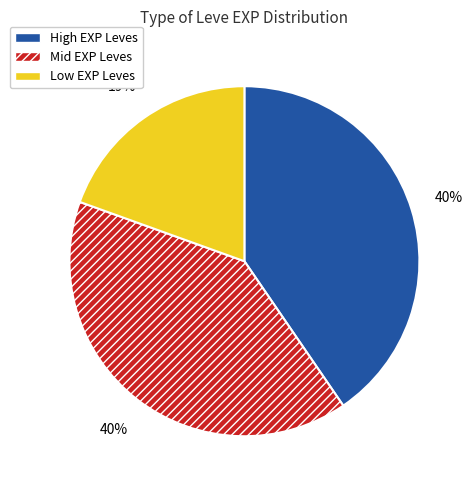

To the nearest percent, what is the average slice percentage?

33%